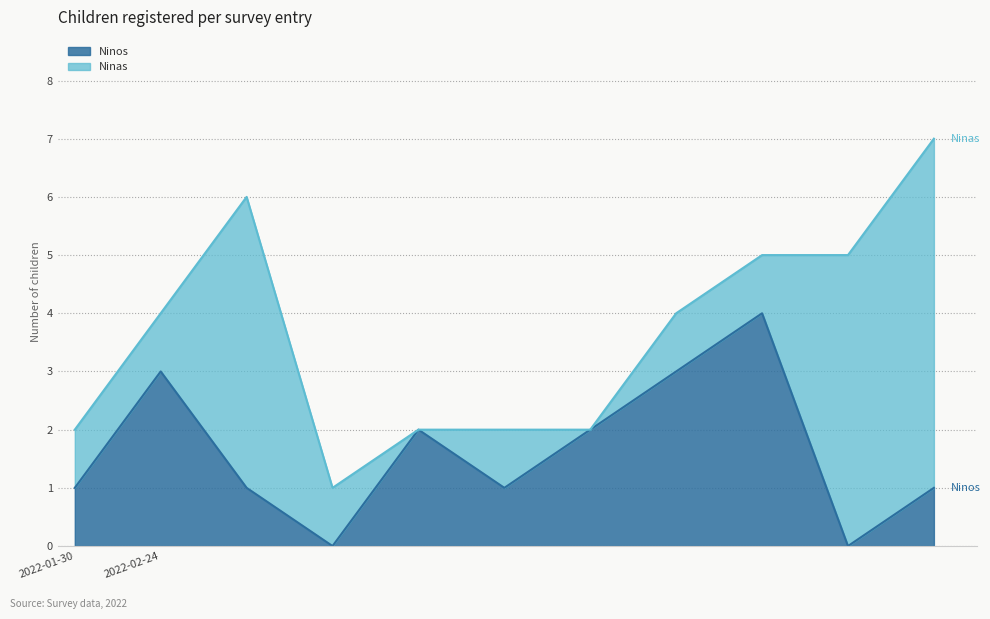

Does the chart display data point markers on the line(s)?

No